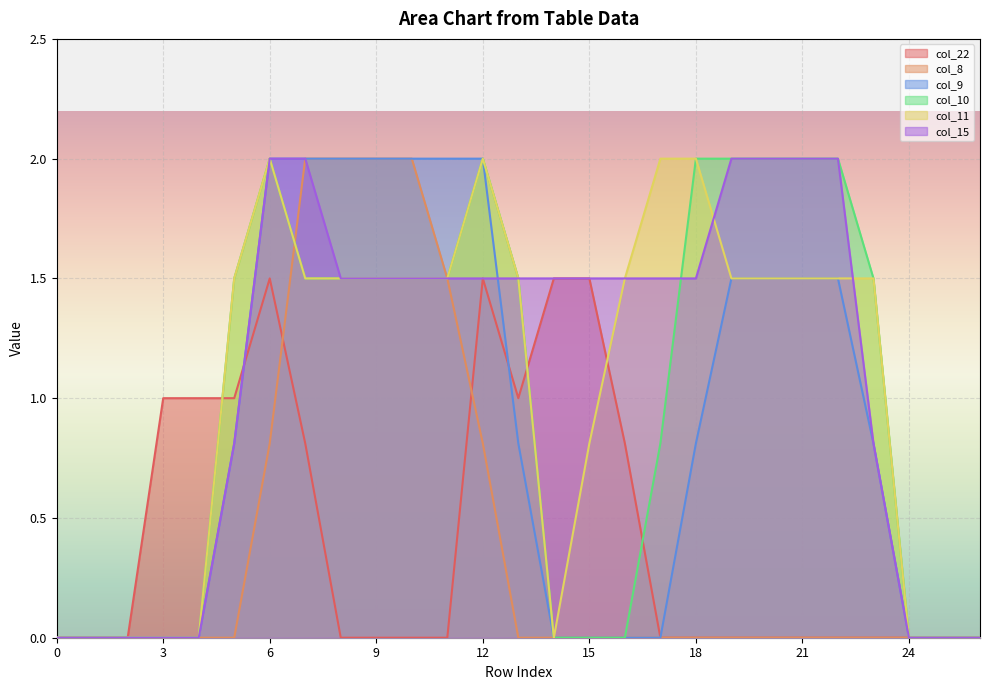

Is it true that col_10 equals 2.0 at 20?

True